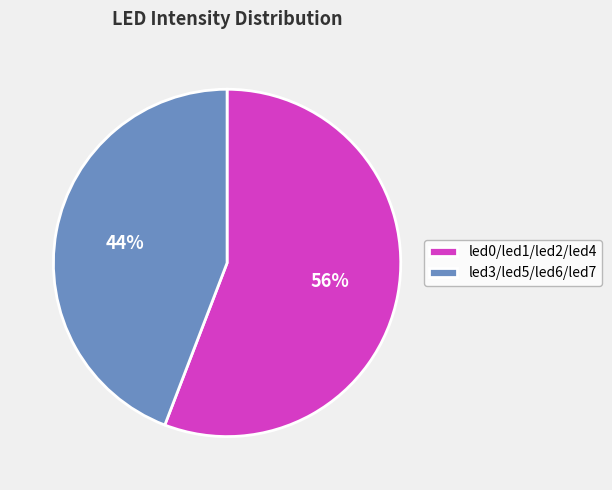

Count the number of slices in the pie.

2